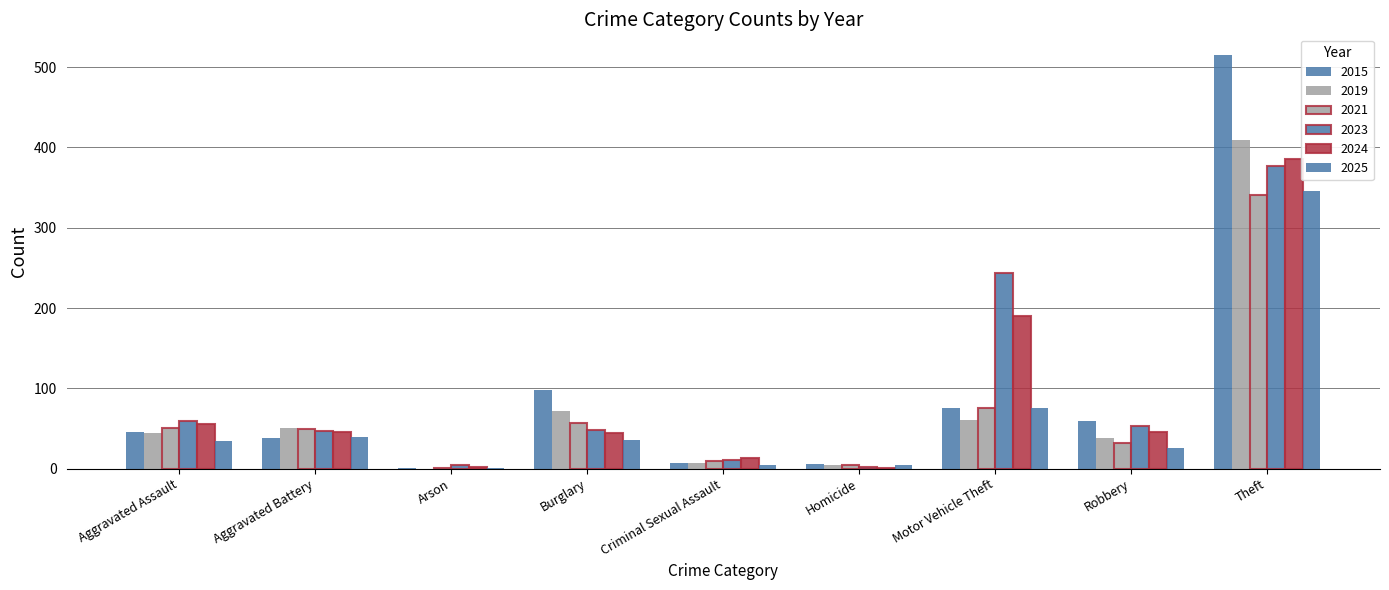

How many groups of bars are there?

9